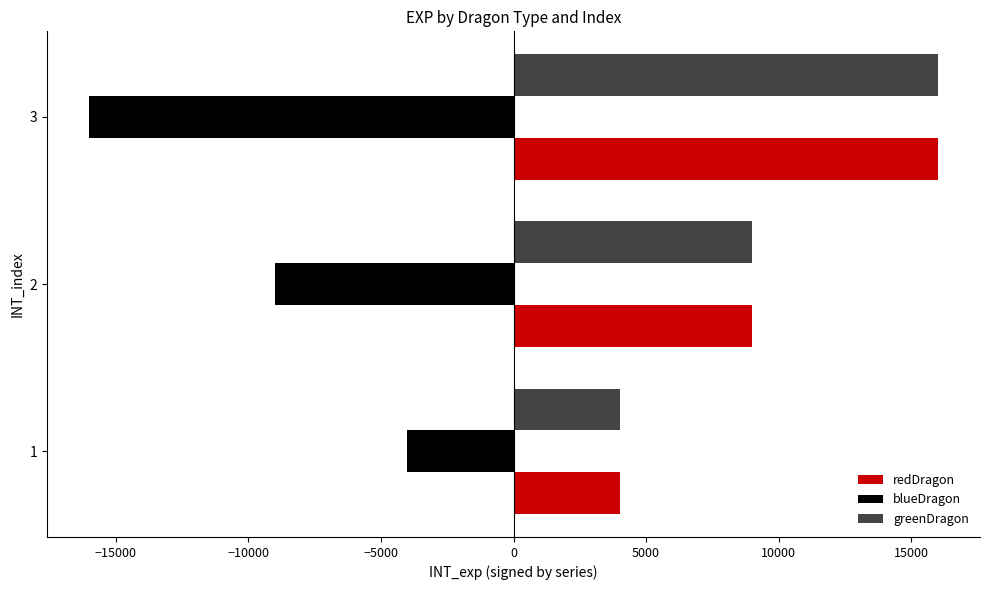

Is the value of redDragon at 2 greater than the value of blueDragon at 3?

Yes